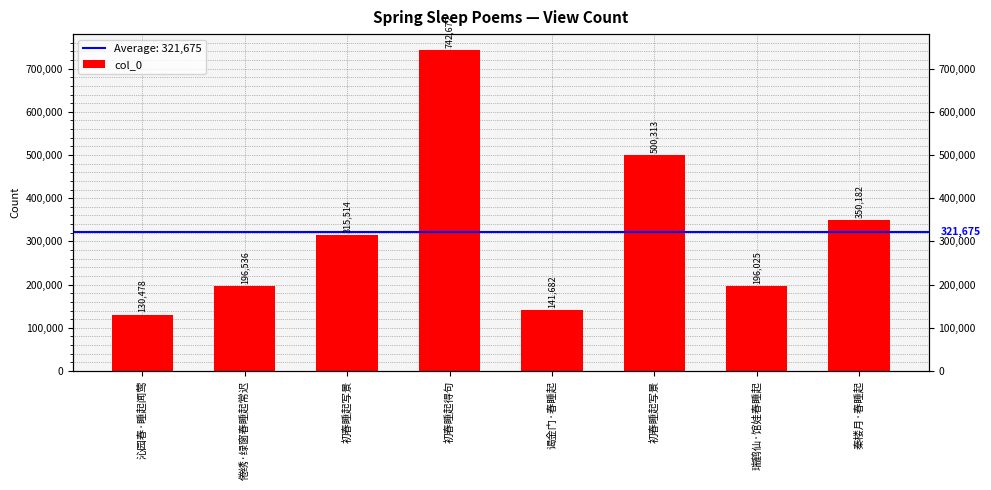

Count the number of data series in this chart.

1